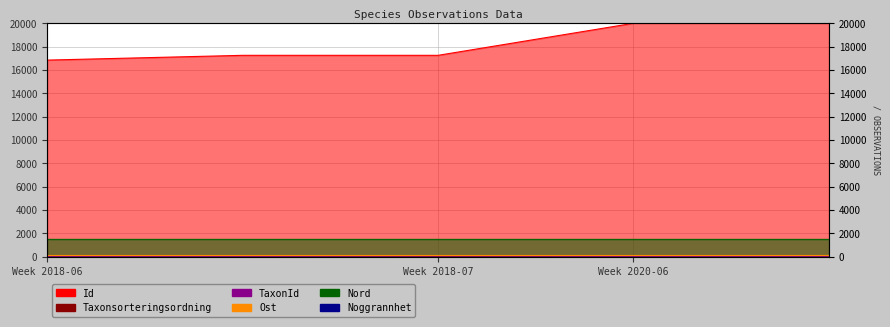

True or false: Noggrannhet and Id cross at least once.

False